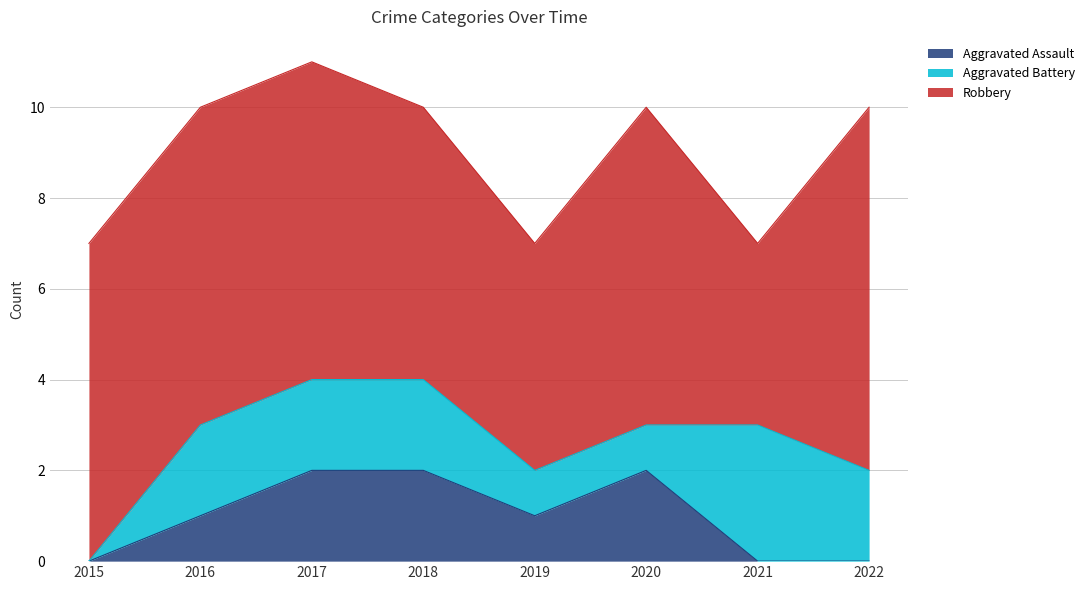

Reading left to right, what are all the values shown in this chart?

Aggravated Assault: 0	1	2	2	1	2	0	0
Aggravated Battery: 0	2	2	2	1	1	3	2
Robbery: 7	7	7	6	5	7	4	8